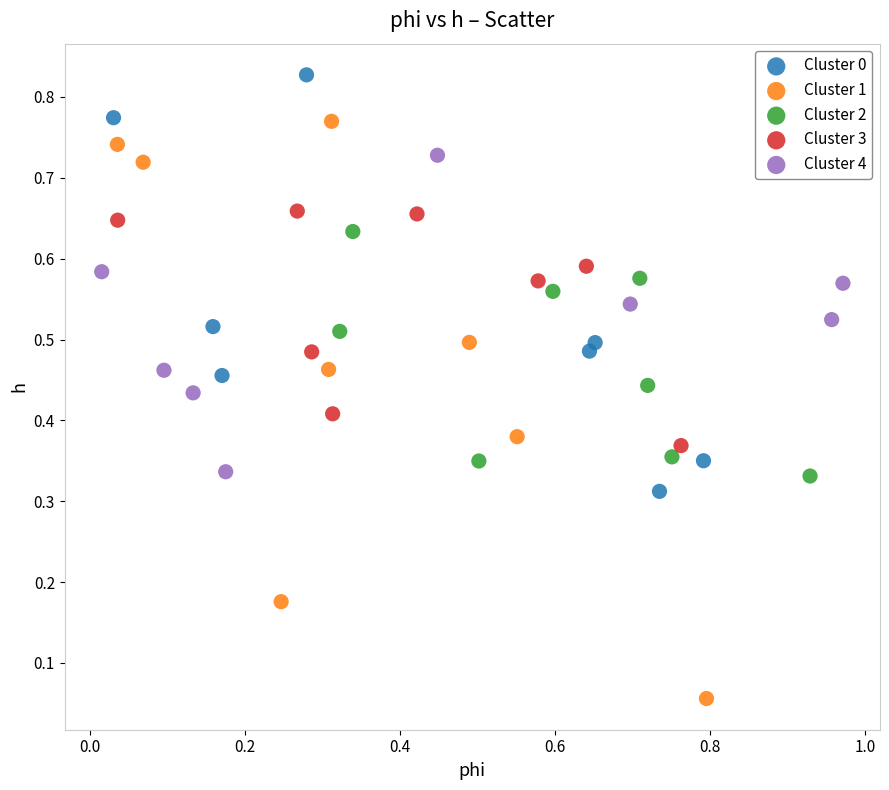

Which series reaches the maximum Y coordinate?

Cluster 0